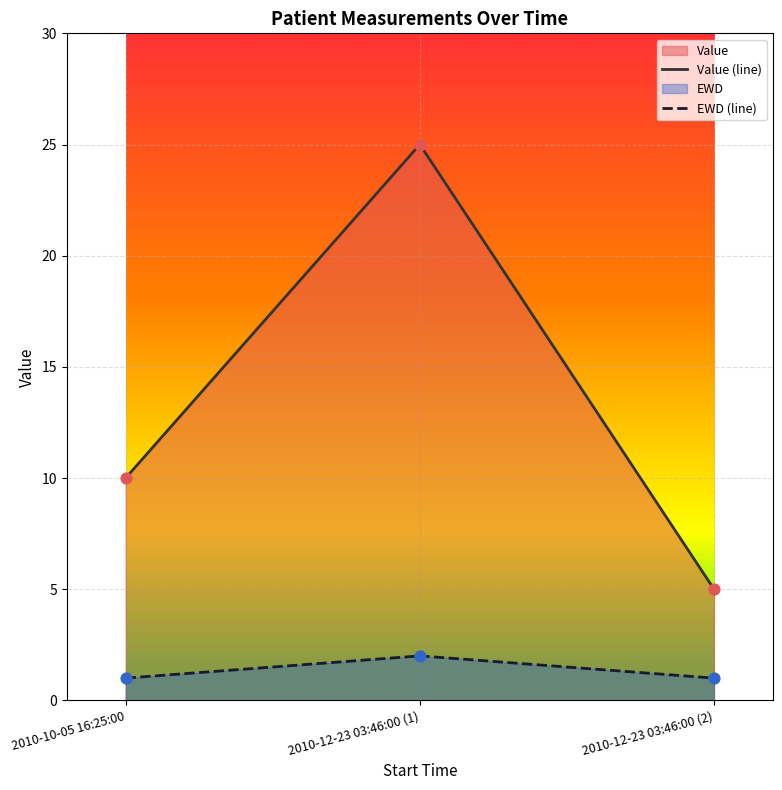

Is the value of Value (line) at 2010-12-23 03:46:00 (2) greater than the value of EWD (line) at 2010-12-23 03:46:00 (1)?

Yes